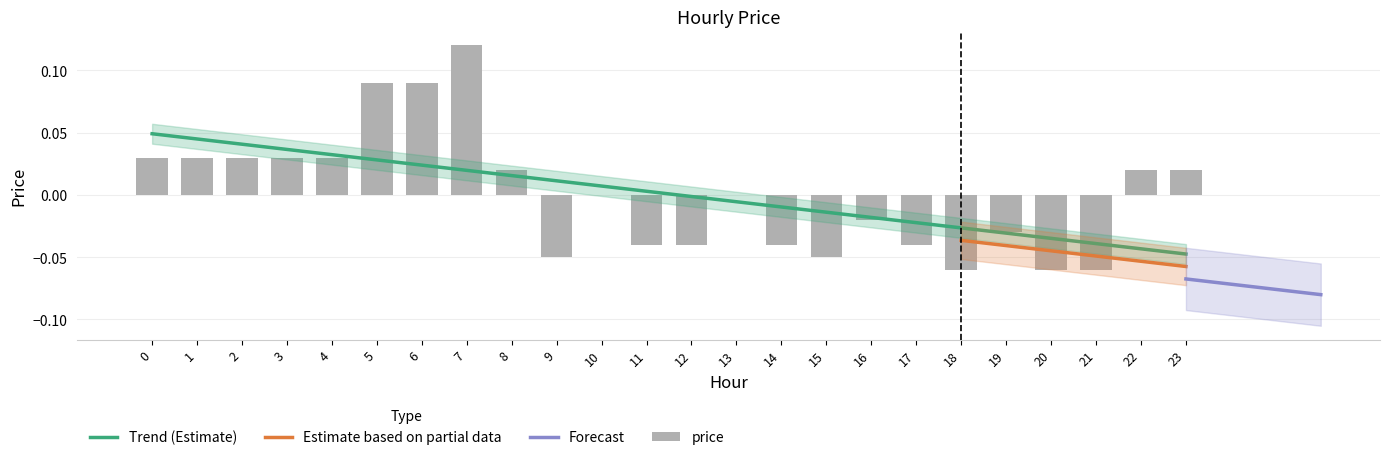

What is the maximum value shown in the chart?

0.1